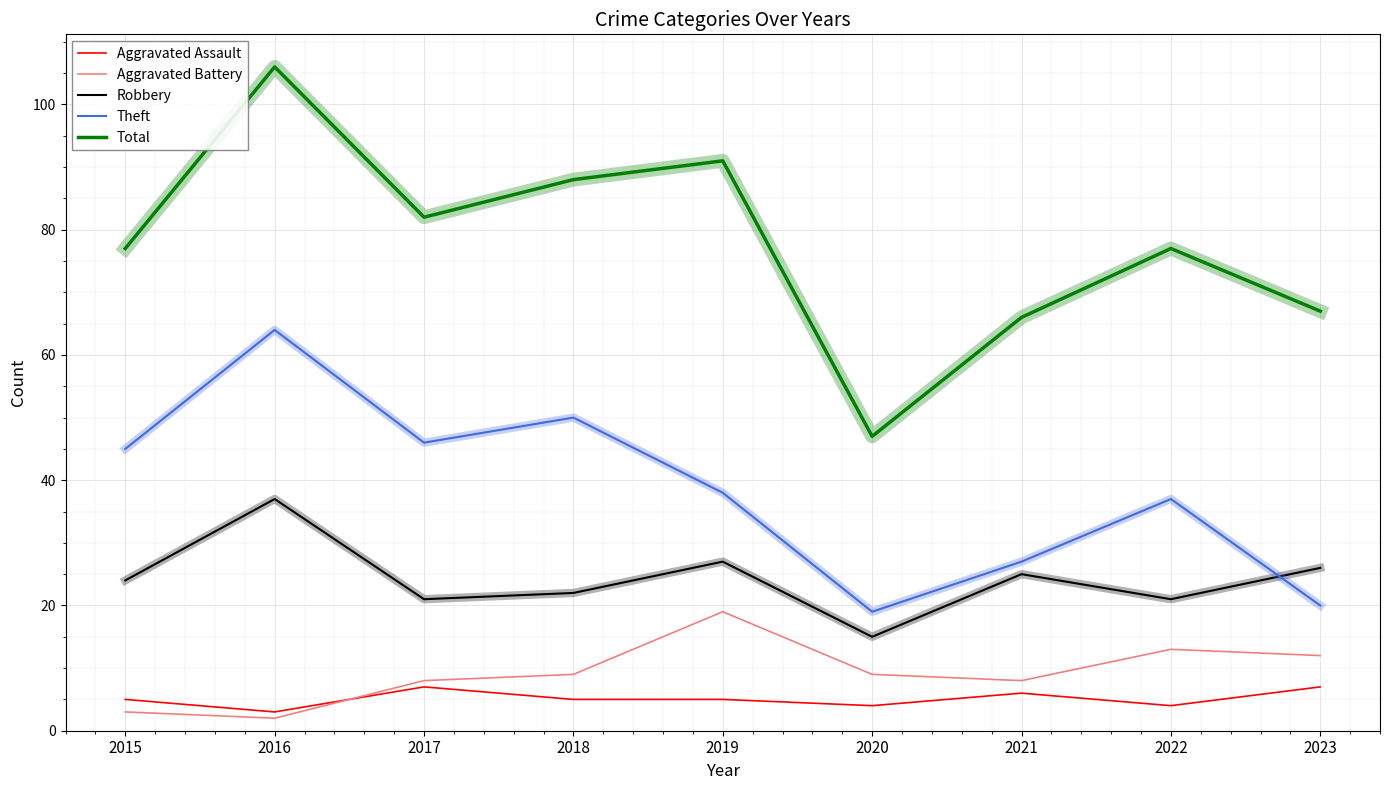

At how many categories does at least one series exceed 40?

9